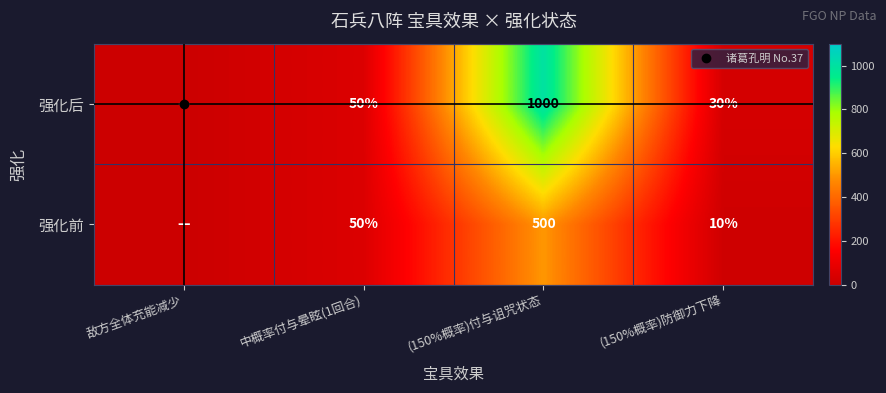

Rank the series by their average value, from lowest to highest.

强化前, 强化后